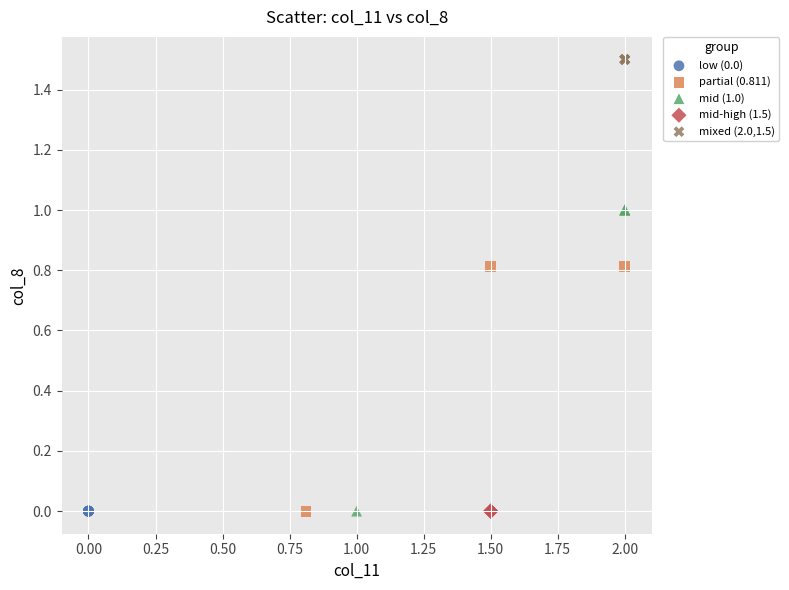

Which series contains the highest Y value?

mixed (2.0,1.5)